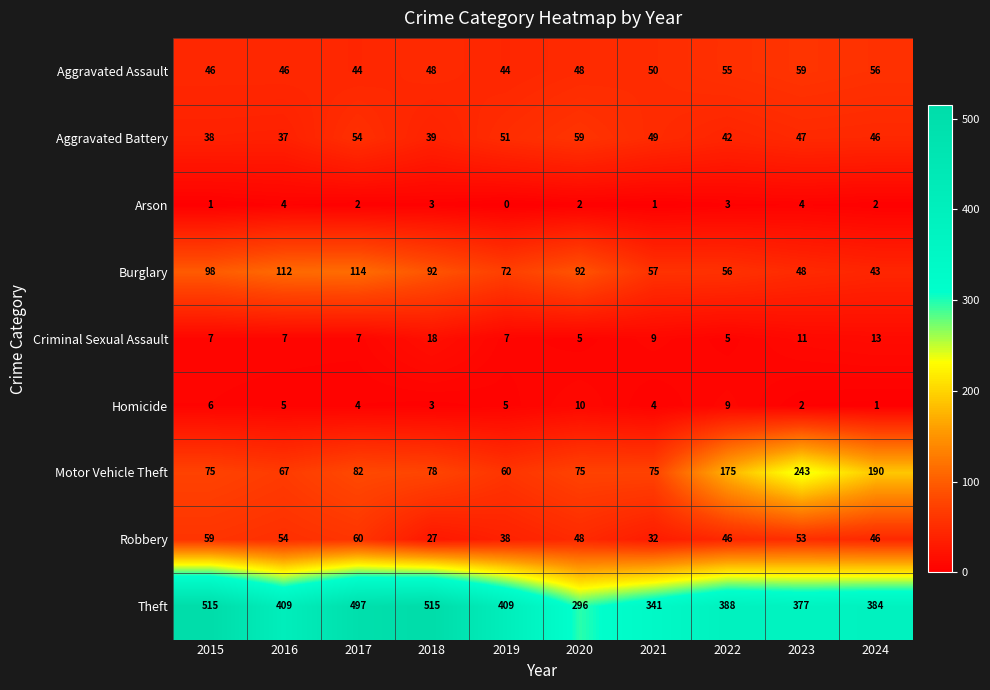

True or false: Aggravated Assault has a value of 103 at 2023.

False